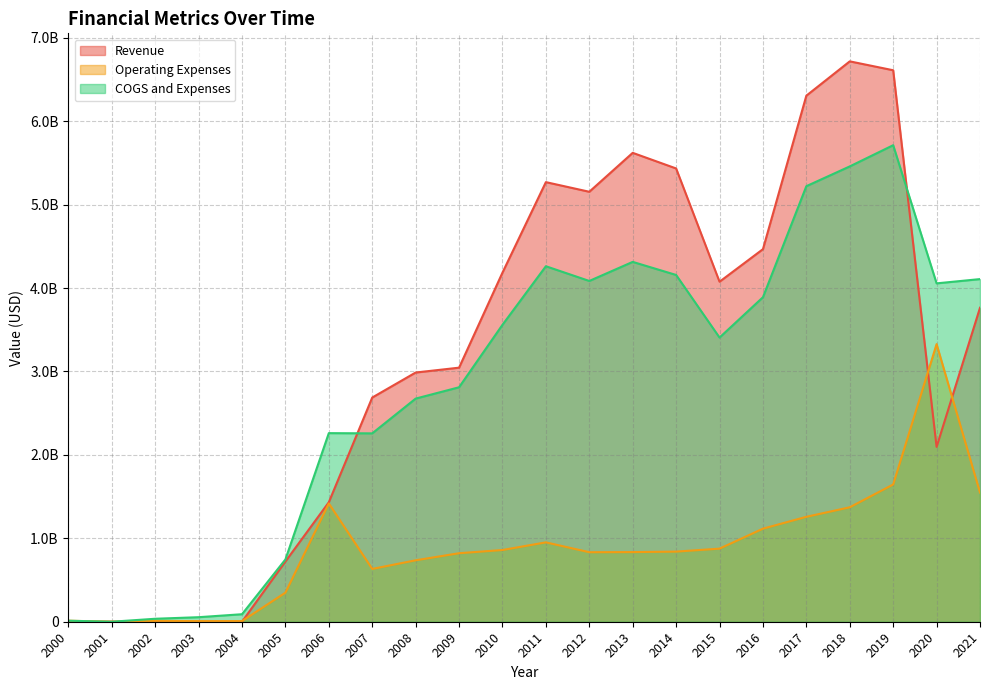

Reading right to left, what are all the values shown in this chart?

Revenue: 3763664000	2095861000	6611099000	6717660000	6306368000	4466297000	4075883000	5433661000	5620936000	5154284000	5269792000	4184698000	3045611000	2987324000	2687519000	1432257000	721981000	195000	1018000	1159000	793000	77000
Operating Expenses: 1548862000	3327906000	1645455000	1372028000	1257834000	1115791000	876160000	840635000	834885000	833455000	951519000	859831000	821314000	736515000	633051000	1418054000	348436000	7953000	7234000	10412000	0	12112000
COGS and Expenses: 4107443000	4056282000	5712508000	5458303000	5221227000	3889813000	3406534000	4156946000	4313707000	4085030000	4261552000	3559446000	2810648000	2674823000	2258116000	2260767000	746537000	89993000	54353000	35559000	0	12112000